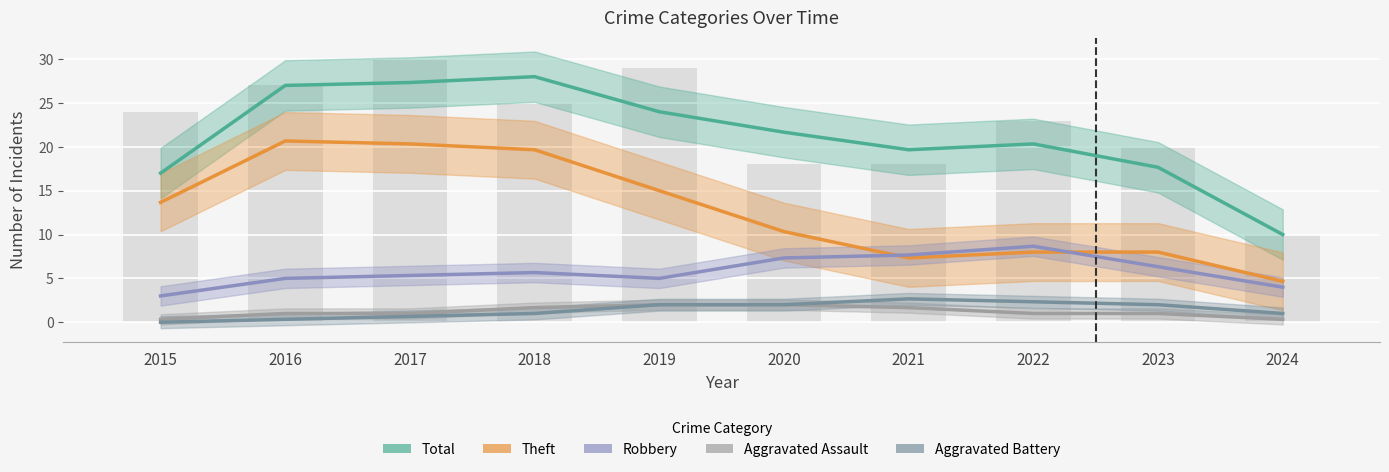

Which series changed the most between 2015 and 2018?

Total